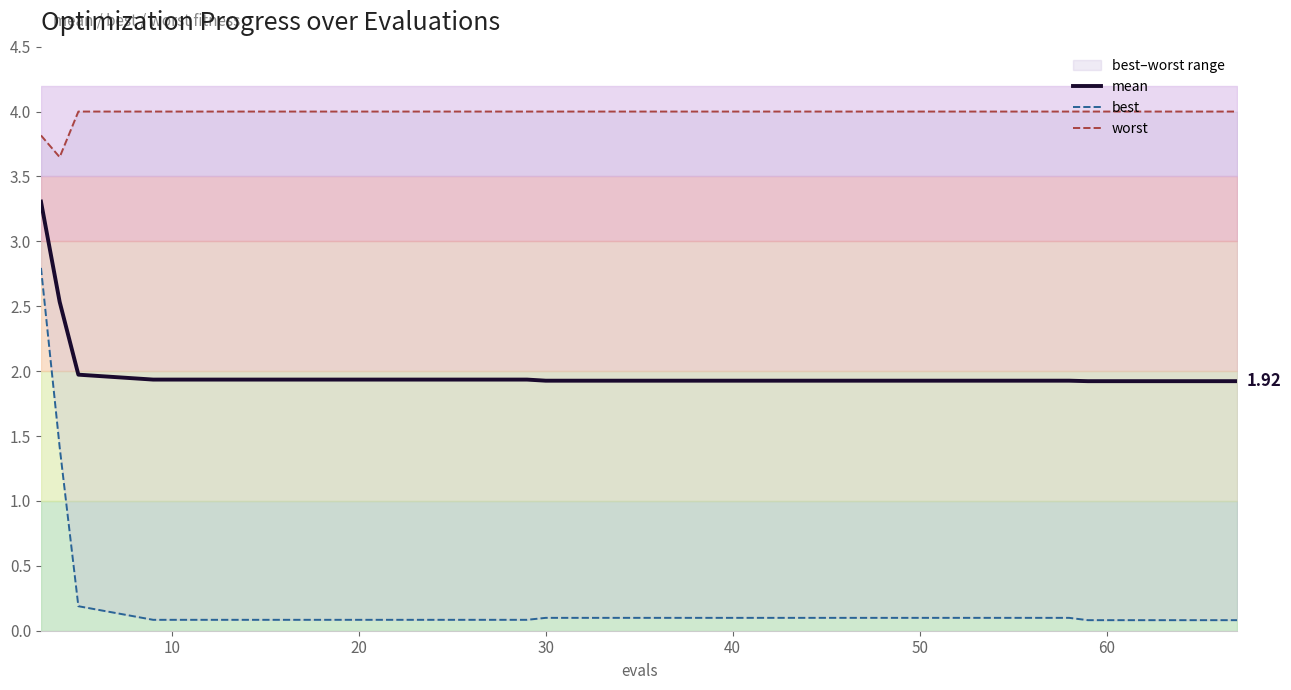

What is the difference between the maximum and minimum values in the best series?

2.7